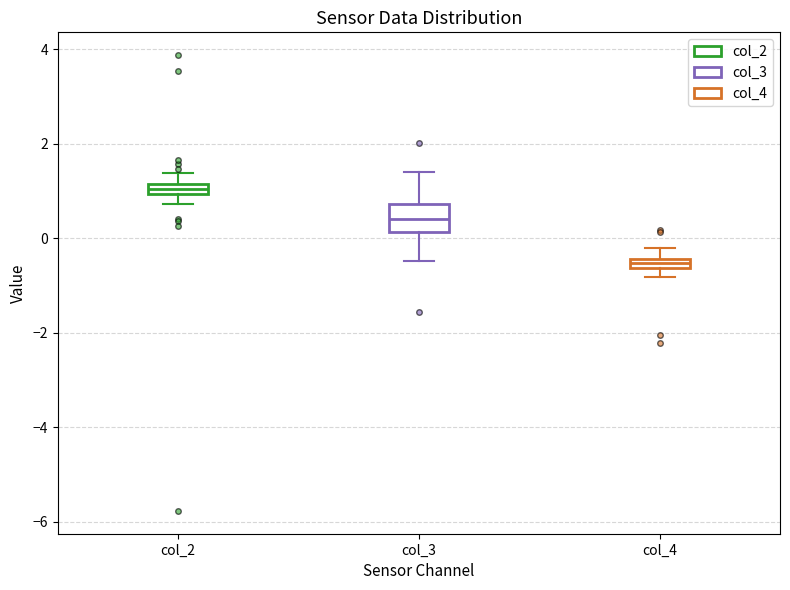

Which box is the tallest, from its lower edge to its upper edge?

col_3